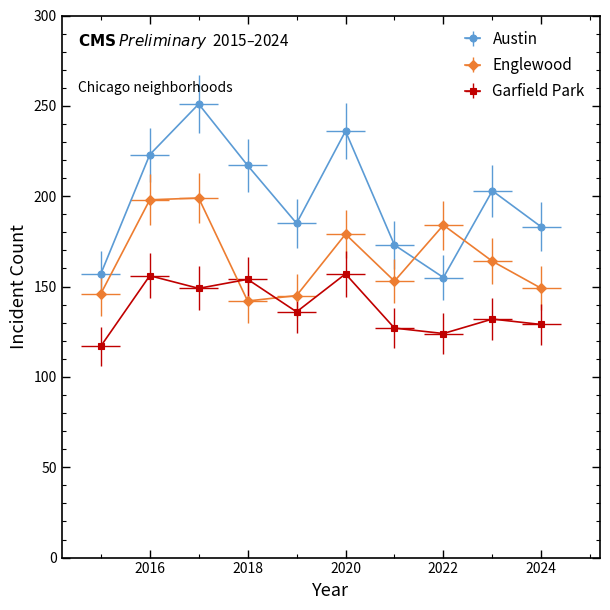

Which label corresponds to the largest value in the chart?

2017